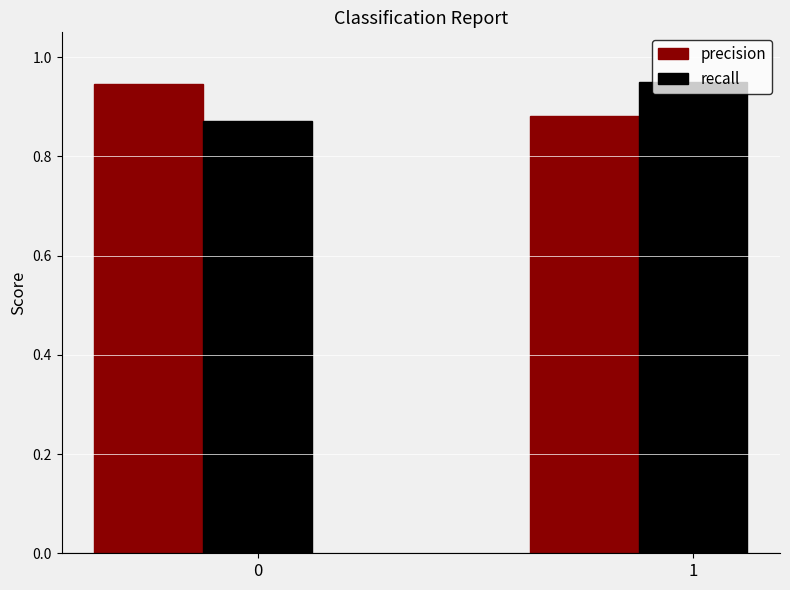

Count the precision values in the range 0 to 1.

2